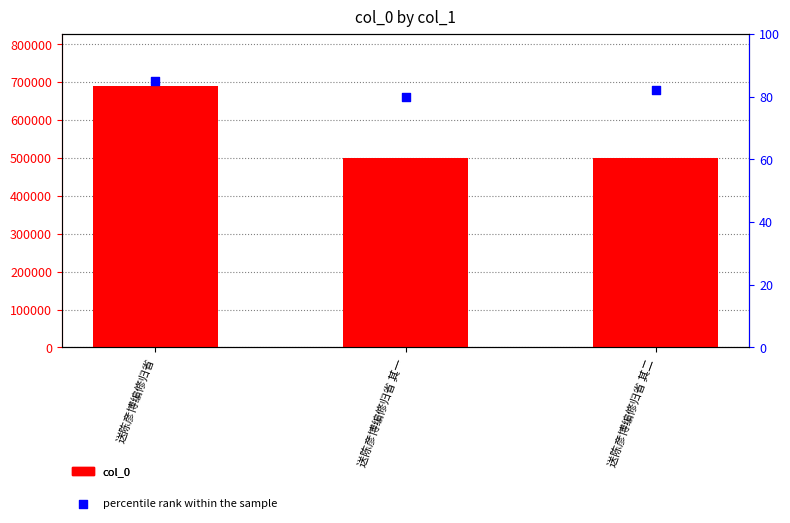

Which series has the widest spread of Y values?

col_0